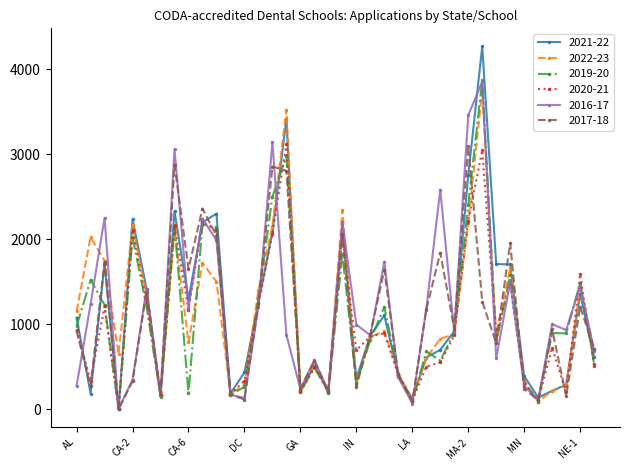

At how many categories does at least one series exceed 2676?

5